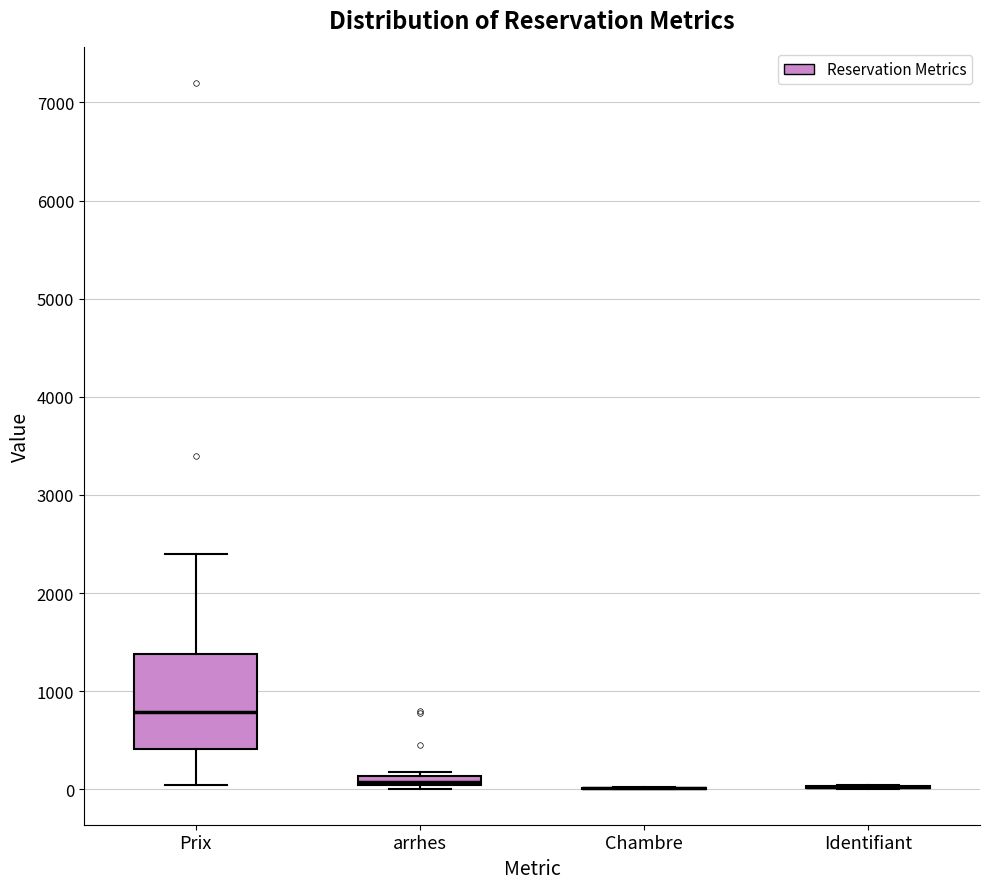

Comparing the boxes themselves (not the whiskers), which one is the tallest?

Prix